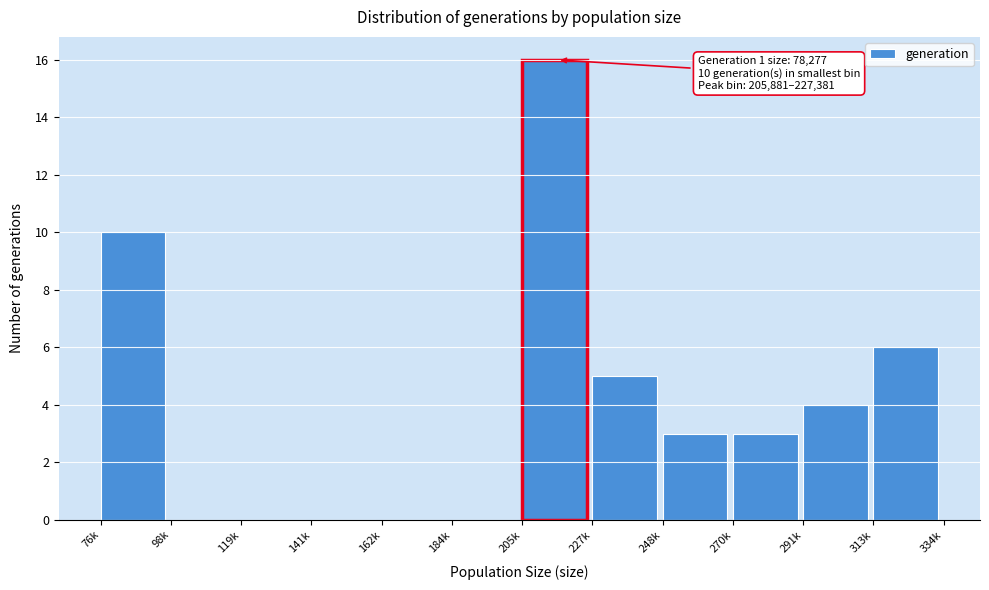

Reading left to right, extract all data points from this chart.

76k=10	98k=0	119k=0	141k=0	162k=0	184k=0	205k=16	227k=5	248k=3	270k=3	291k=4	313k=6